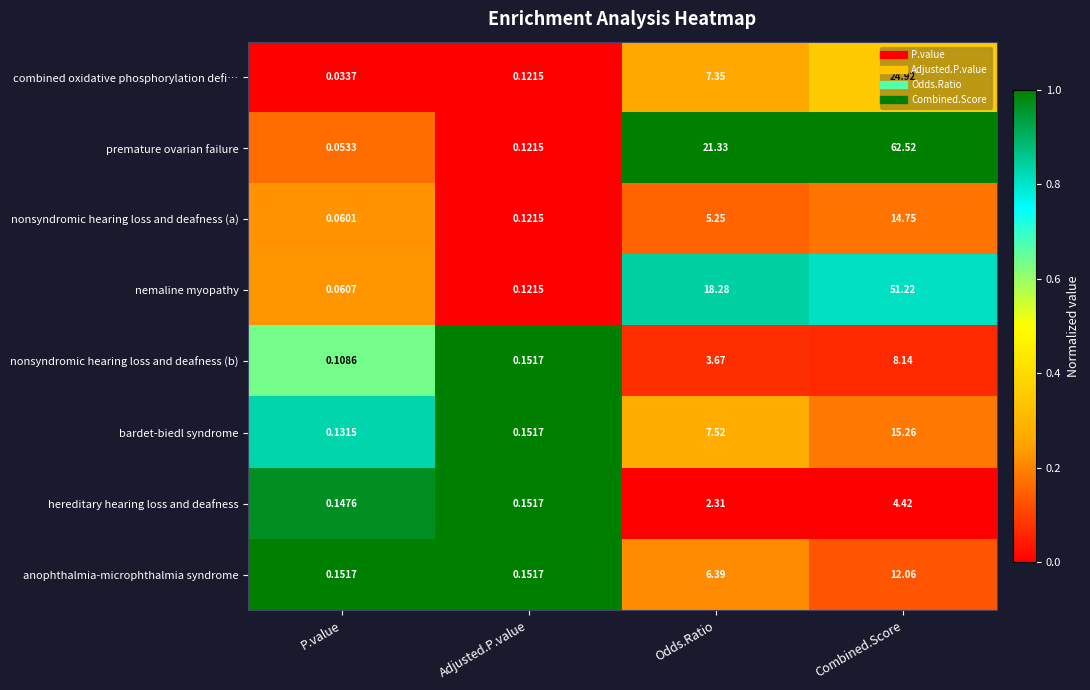

Which series has the widest spread of values?

premature ovarian failure